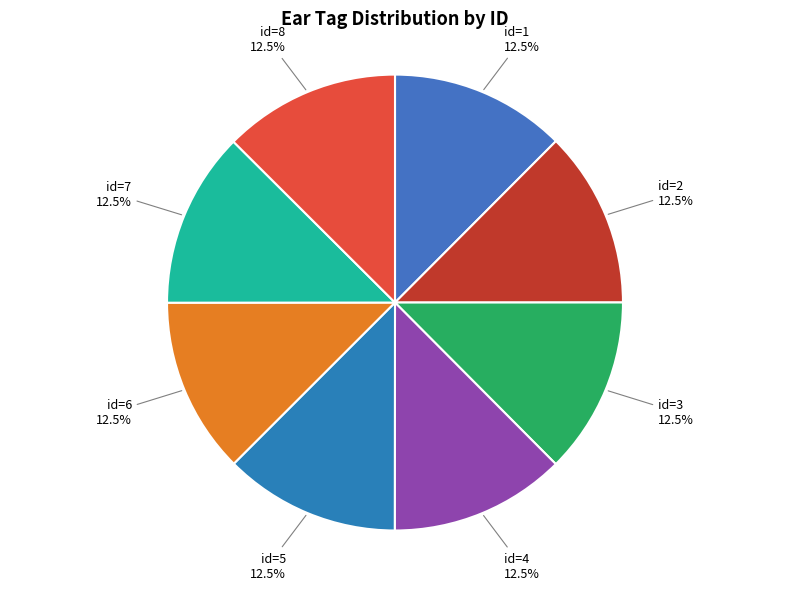

Is the sum of id=5 and id=1 greater than half?

No